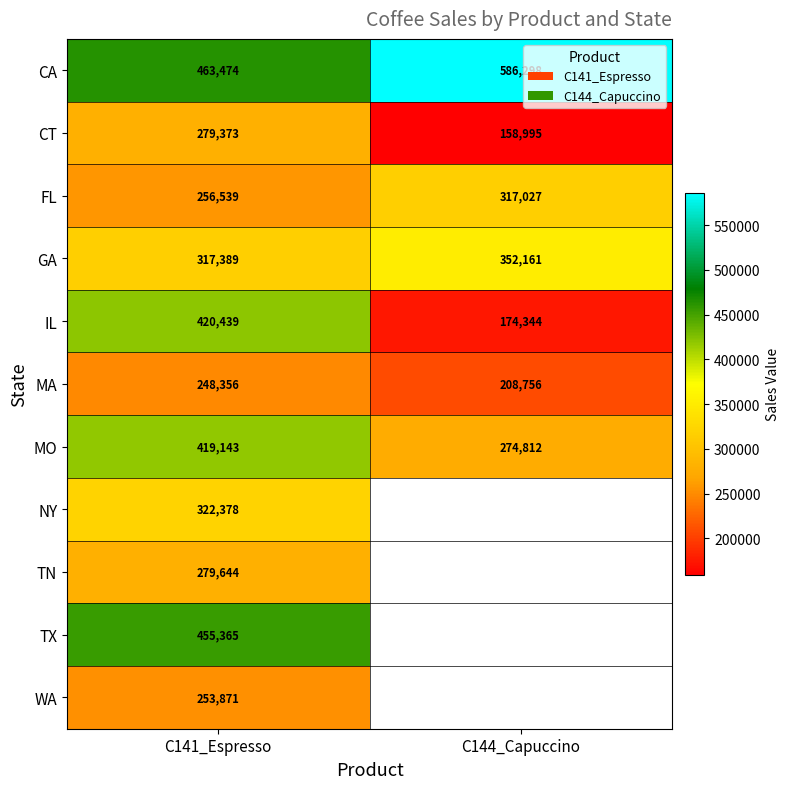

What is the sum of the GA values at C144_Capuccino and C141_Espresso?

669550